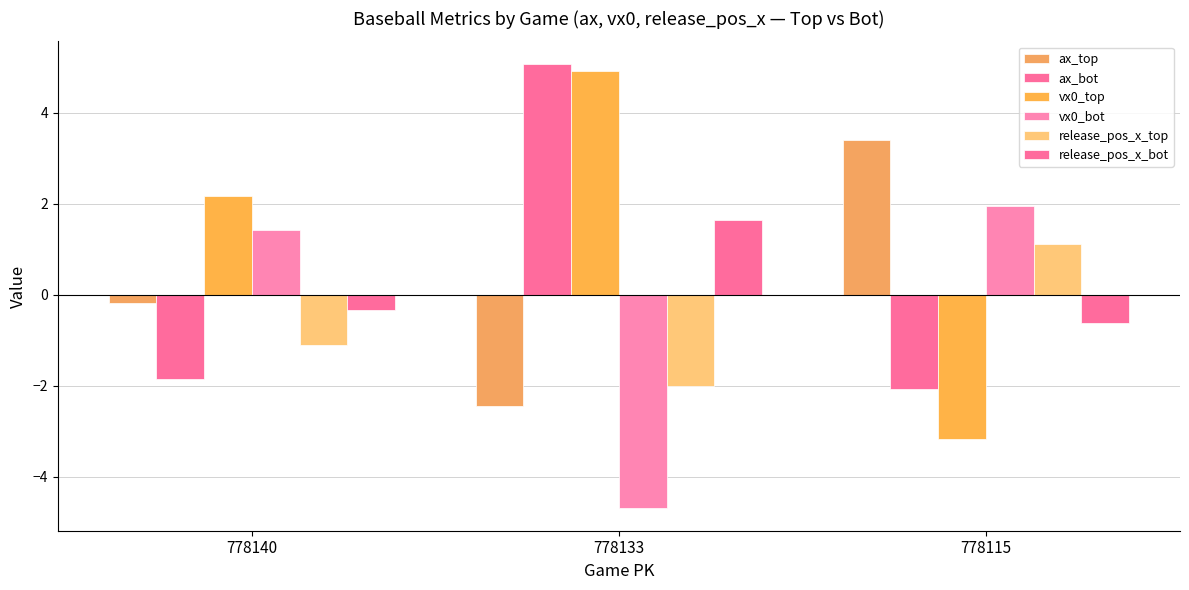

How many bars are there in total?

18